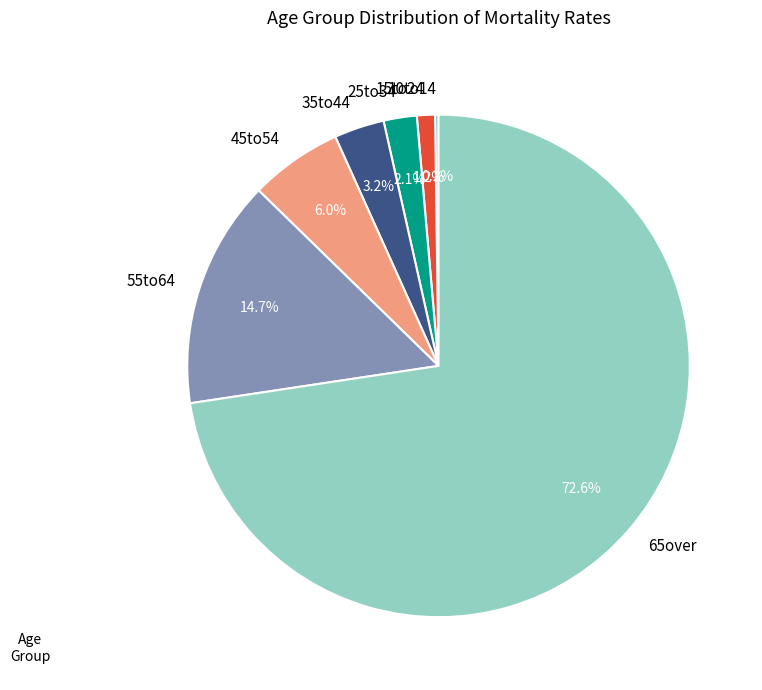

Is there any slice that represents more than half of the pie?

Yes